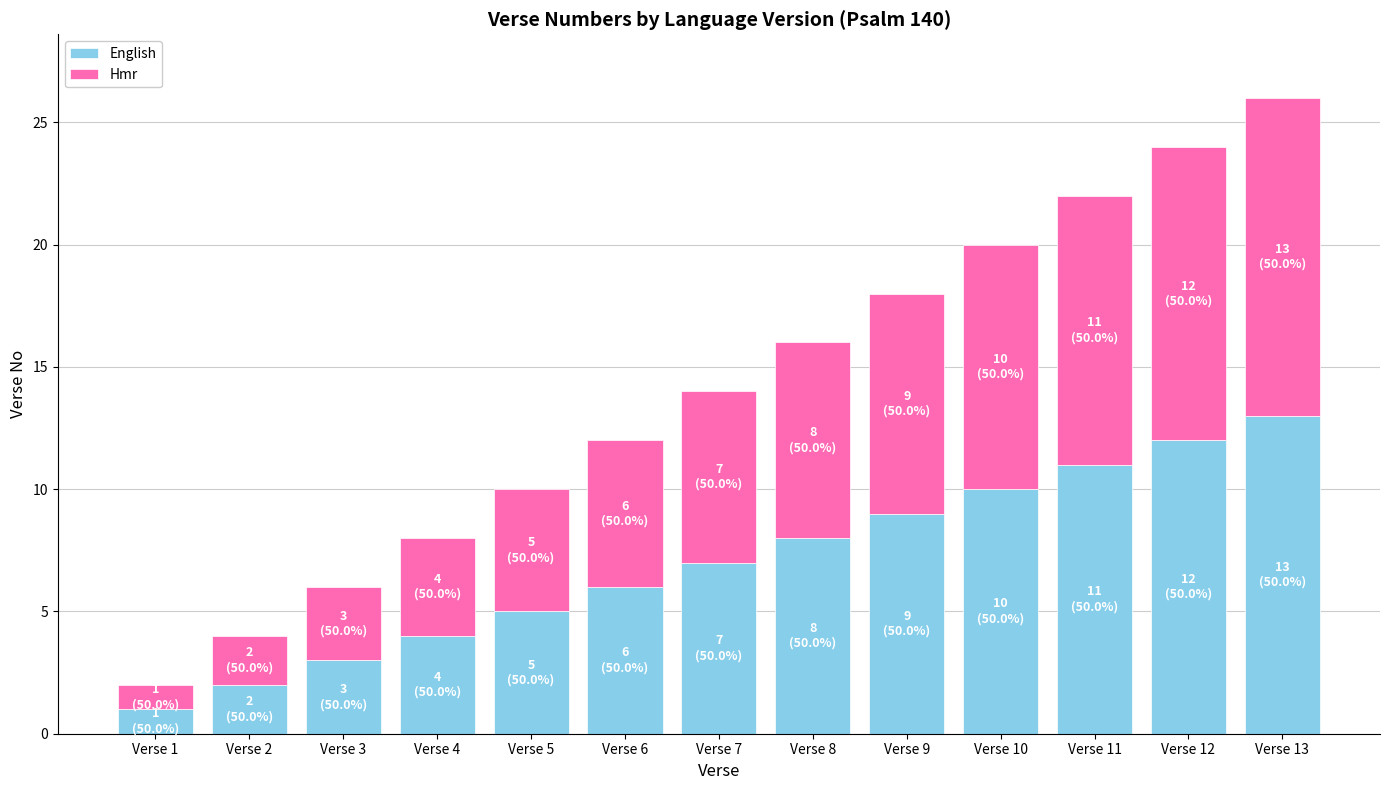

What are all the series names shown in the legend?

English, Hmr